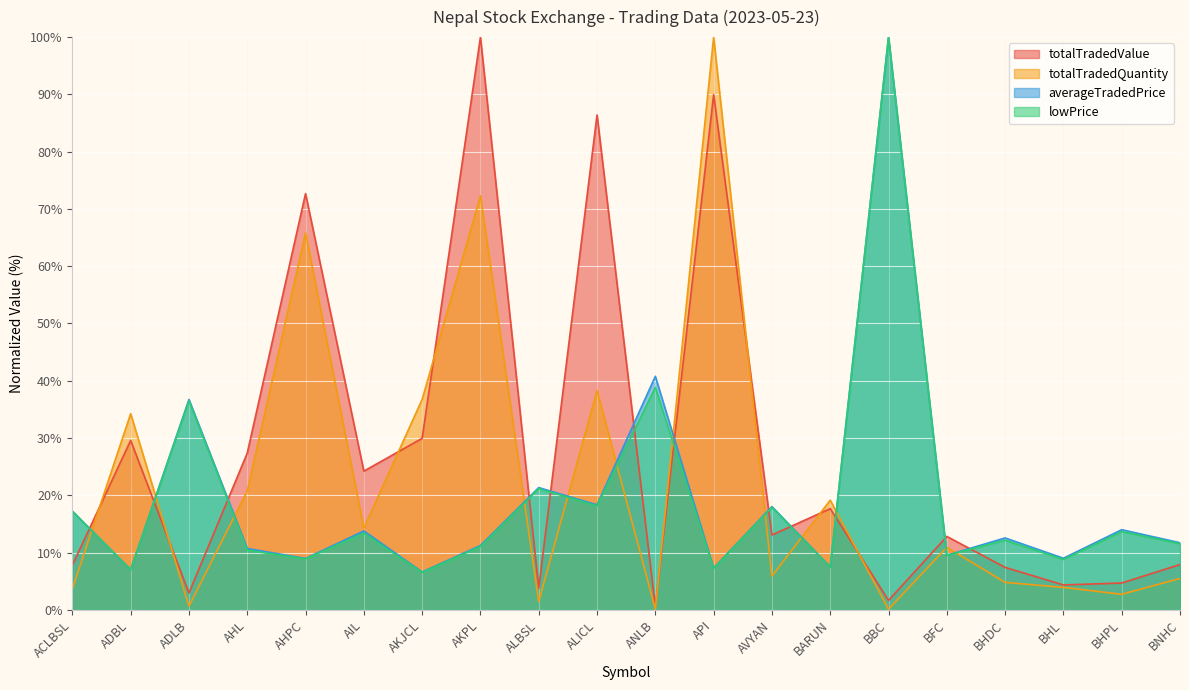

Between BBC and AKJCL, which is larger?

AKJCL